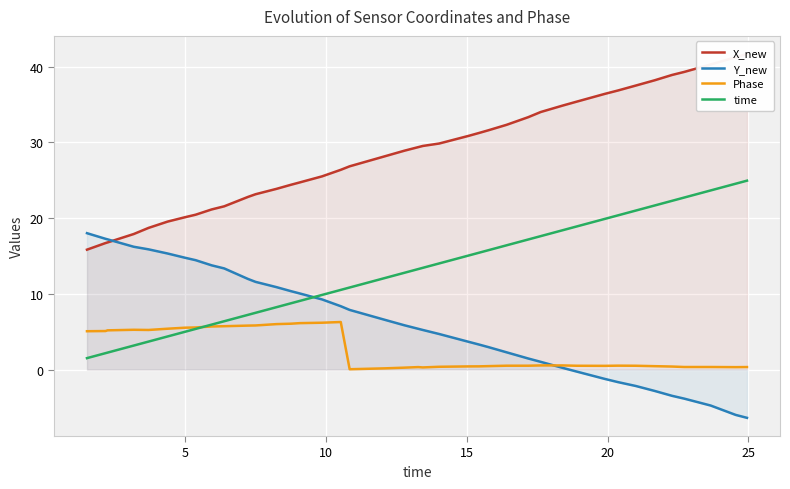

True or false: time has more than 0 interior local peaks.

False